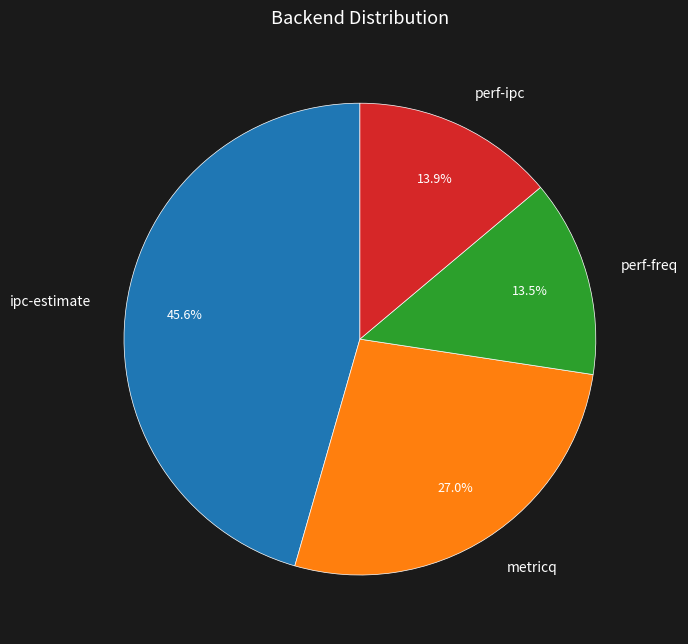

To the nearest percent, what is the average slice percentage?

25%